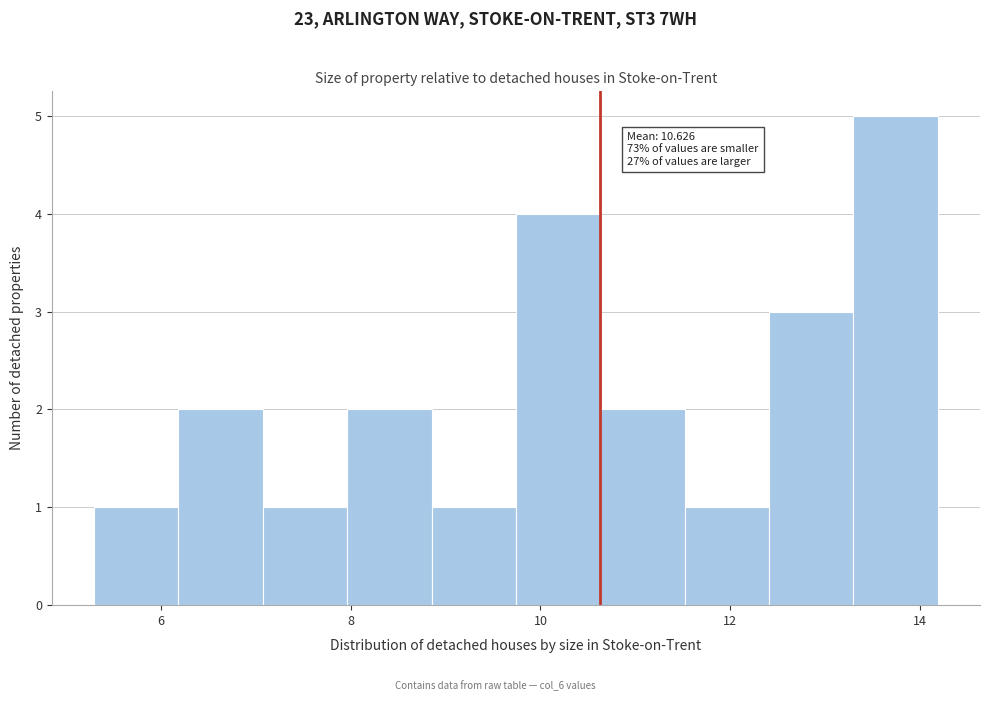

Over which range of the x-axis is the bar tallest?

13.2 to 14.2